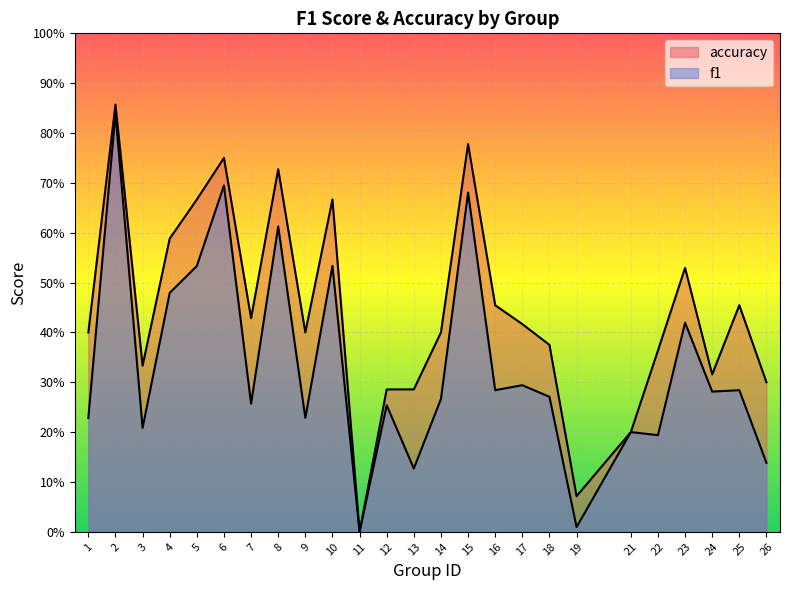

At how many categories does at least one series exceed 0?

24